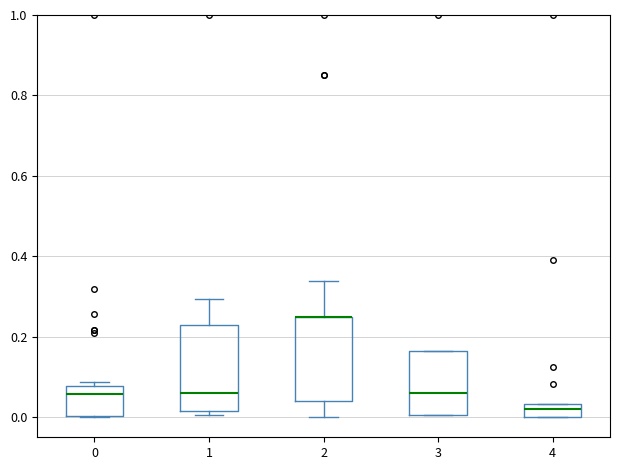

Where does the median line of the box at x = 3 sit on the y-axis? The values are not printed on the chart, so give them approximately, as read against the axis.

0.06